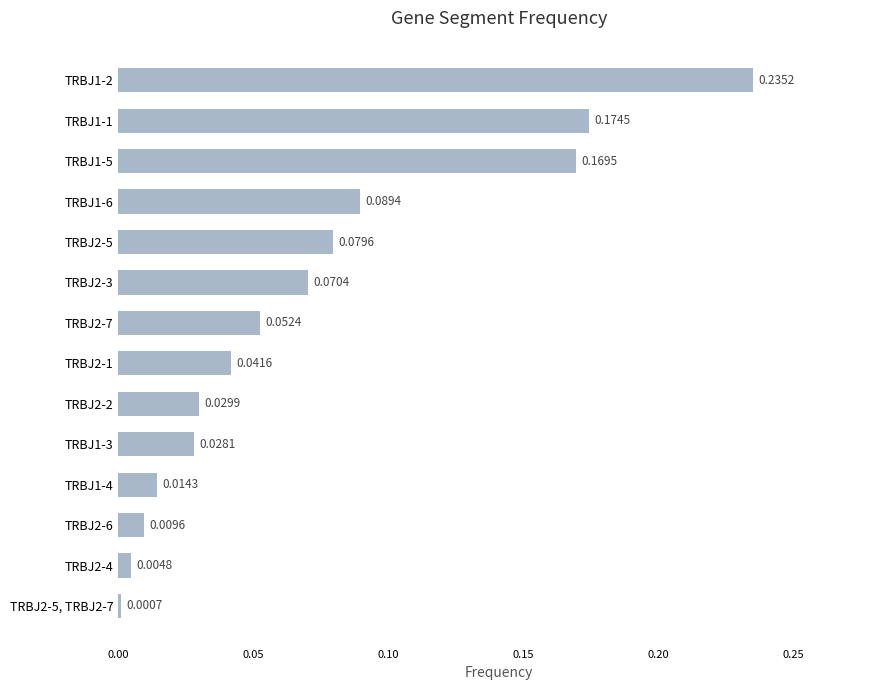

What is the sum of all values?

1.0